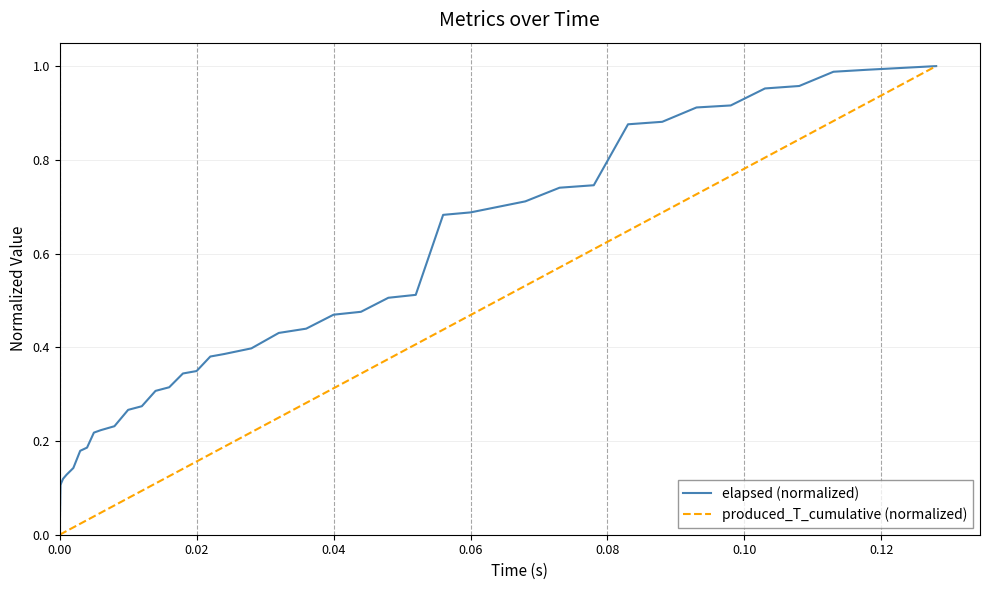

Rank the series by their average value, from highest to lowest.

elapsed (normalized), produced_T_cumulative (normalized)